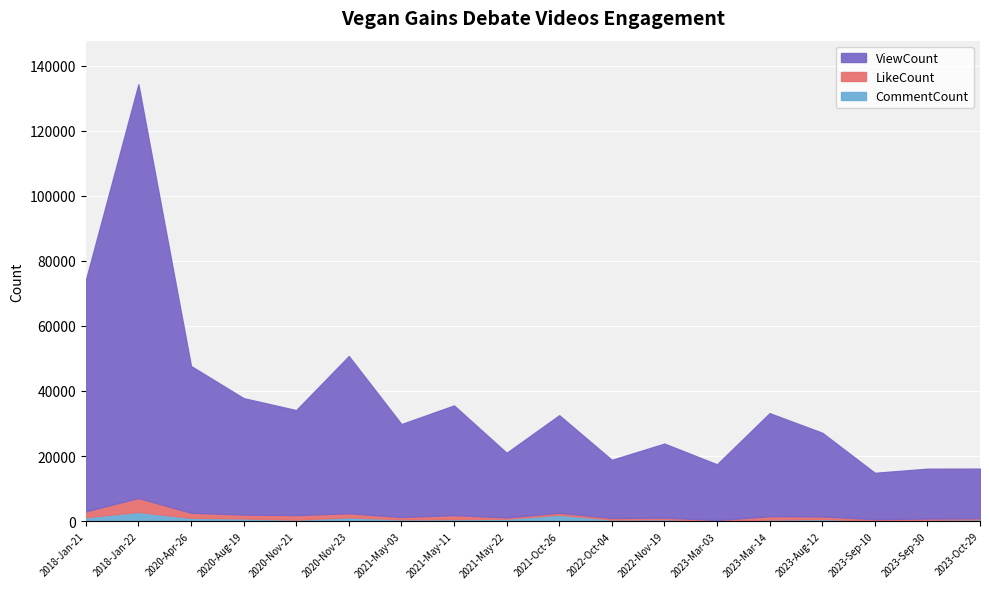

What is the maximum value for ViewCount?

127122